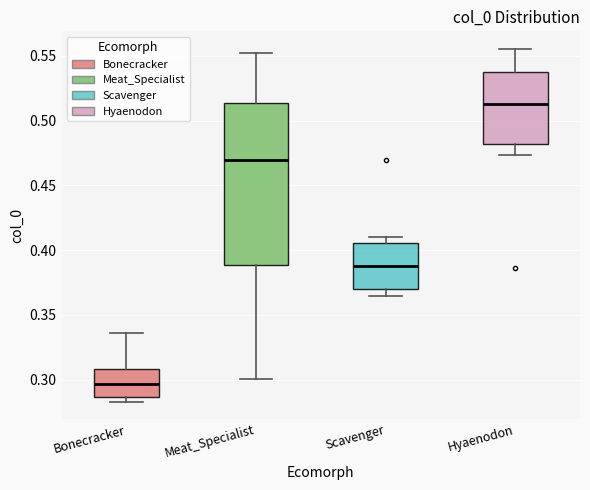

Which box has the highest median line?

Hyaenodon